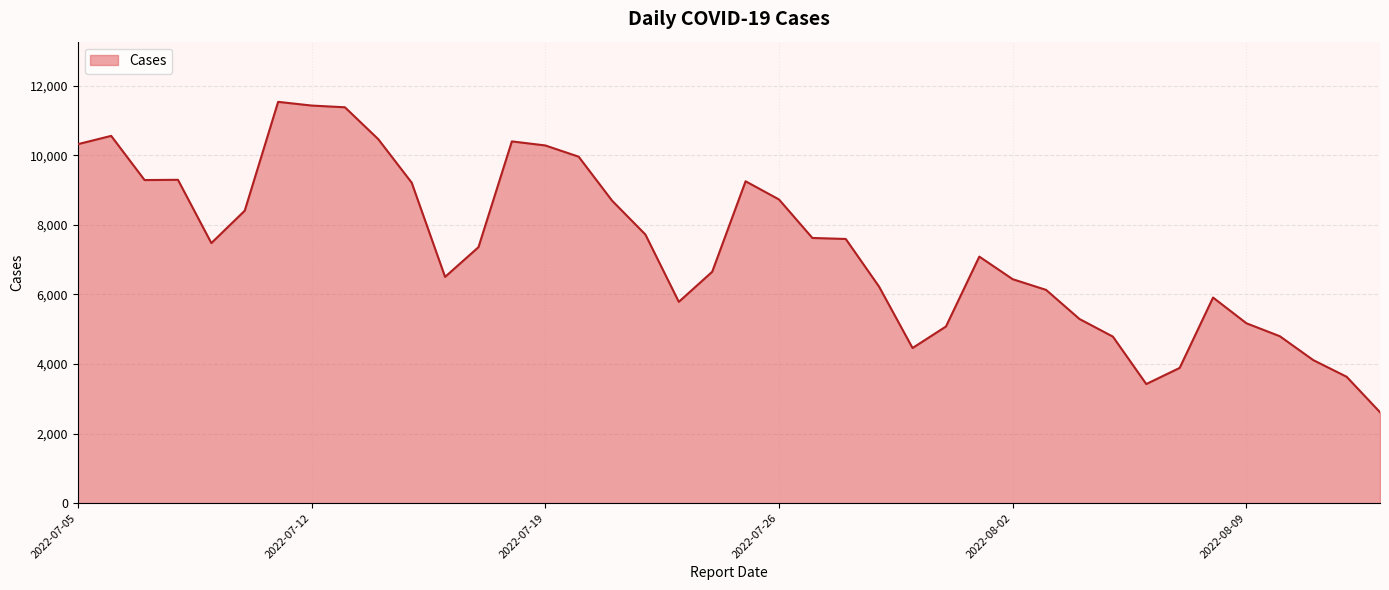

What is the difference between the maximum and minimum values?

8923